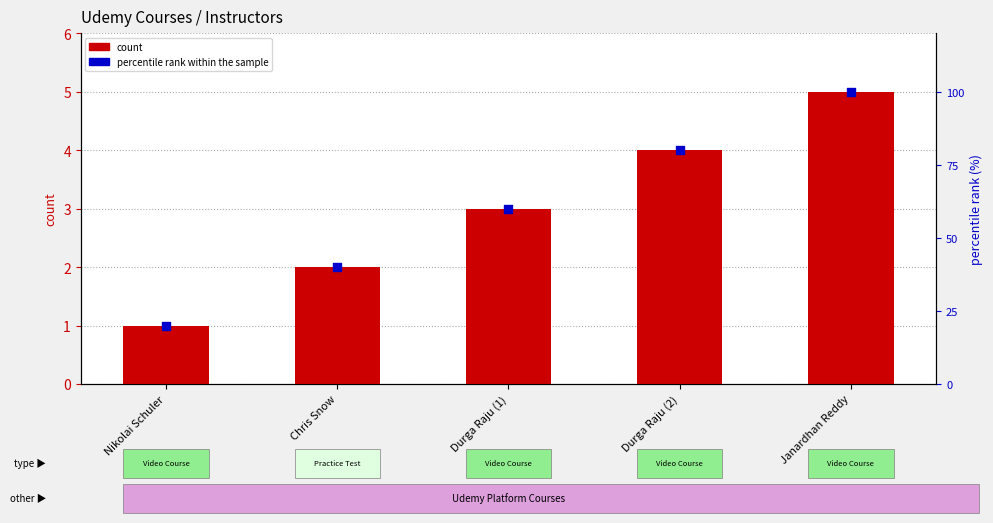

Which series contains the highest Y value?

count